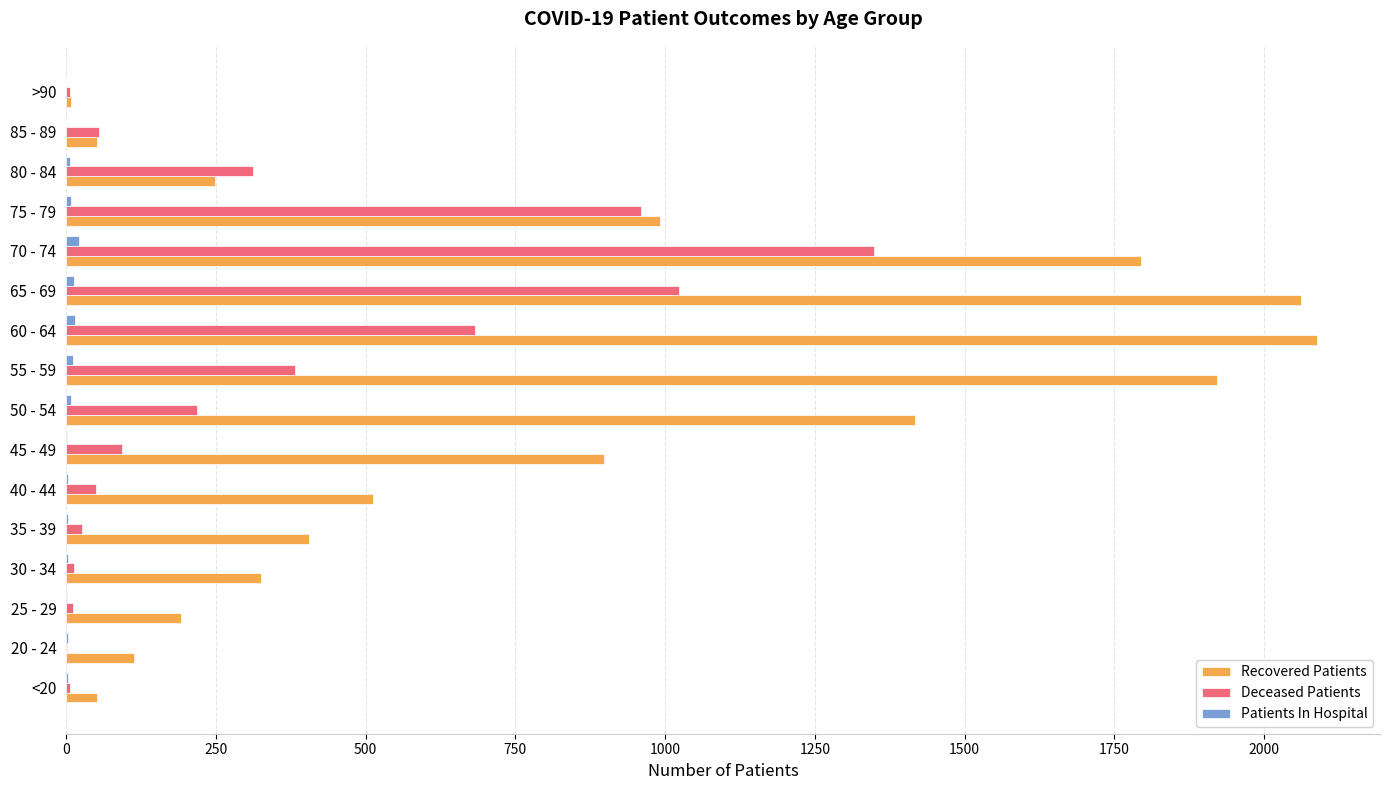

Is the value of Recovered Patients at 50 - 54 greater than the value of Deceased Patients at 25 - 29?

Yes